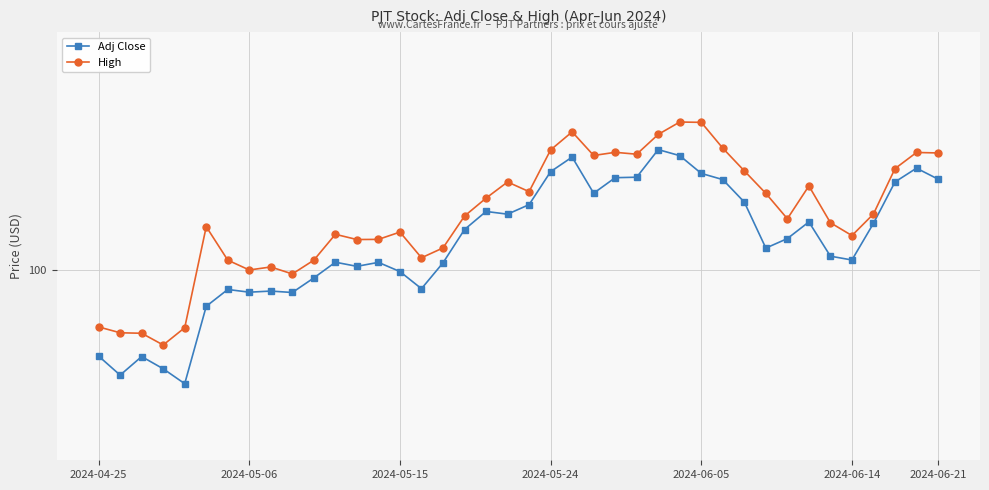

Is this an area chart (filled region under the line)?

No